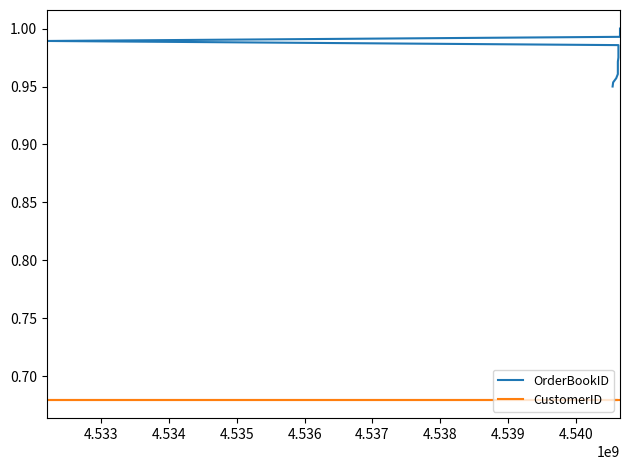

Does the chart have visible grid lines?

No